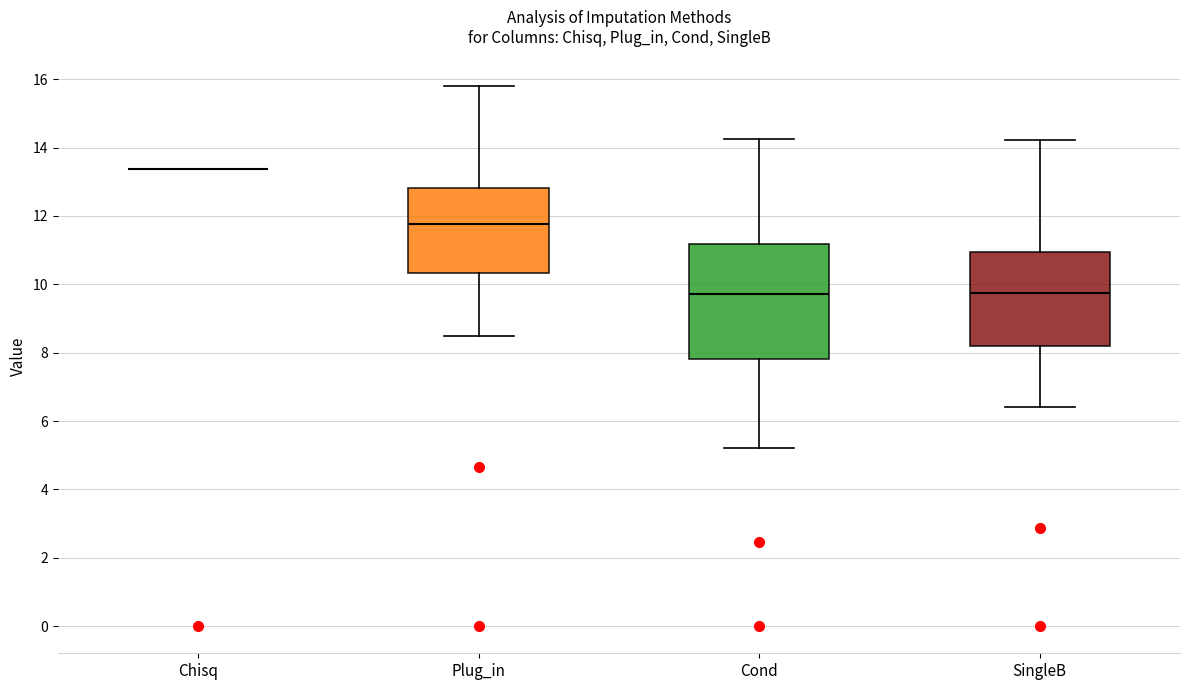

Reading left to right, transcribe this box plot: for each box, give where its median line is, the range the box spans, and where its two whiskers end, as read against the y-axis. The values are not printed on the chart, so give them approximately, as read against the axis.

Chisq: box collapsed to a line at 13.4, whiskers 13.4 to 13.4
Plug_in: median 11.8, box 10.4 to 12.8, whiskers 8.4 to 15.8
Cond: median 9.8, box 7.8 to 11.2, whiskers 5.2 to 14.2
SingleB: median 9.8, box 8.2 to 11.0, whiskers 6.4 to 14.2